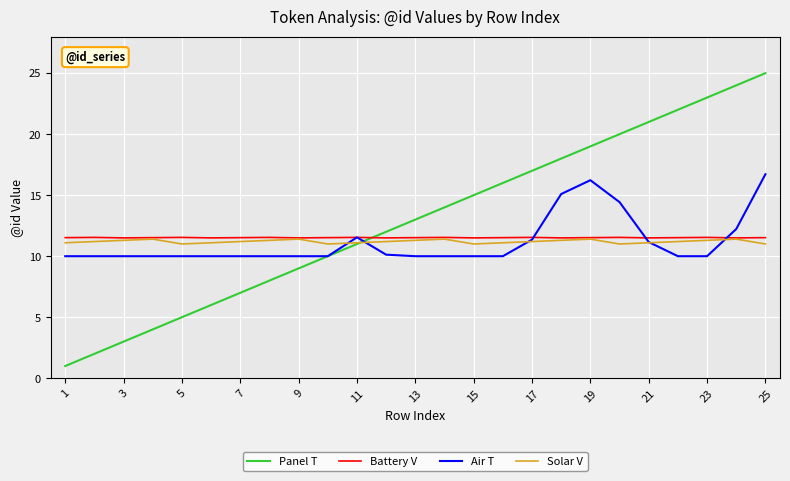

Which series has the largest total across all categories?

Panel T